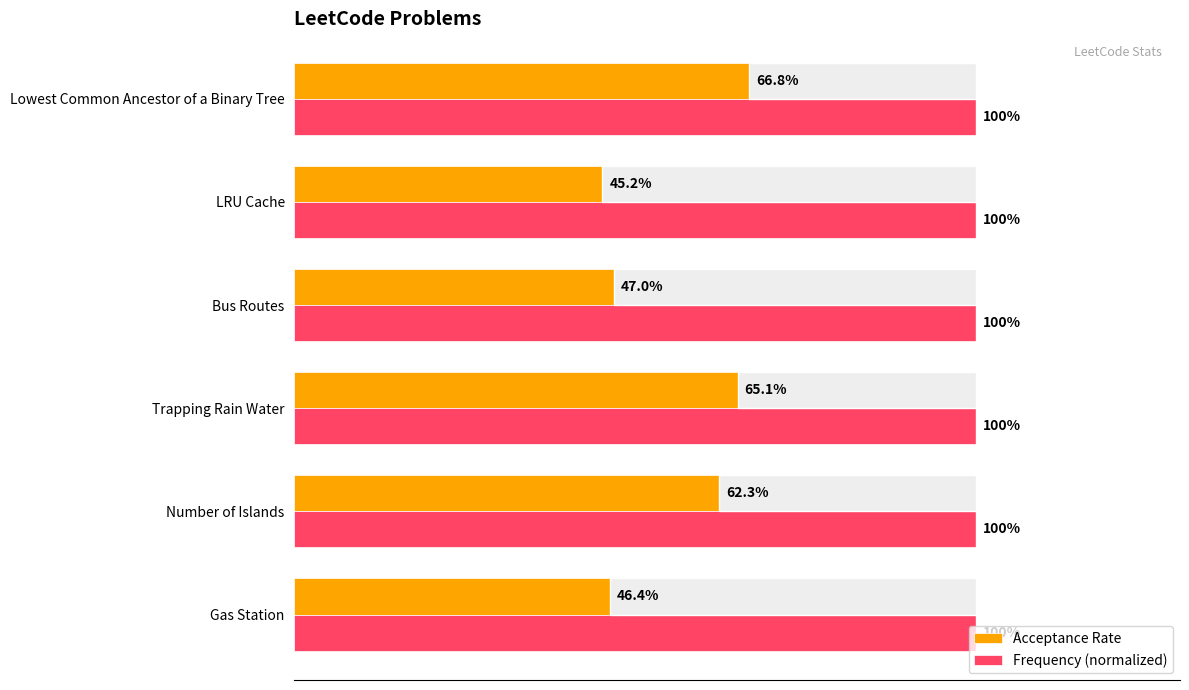

Is the value of Frequency (normalized) at 0.6 greater than the value of Acceptance Rate at 0.8?

No